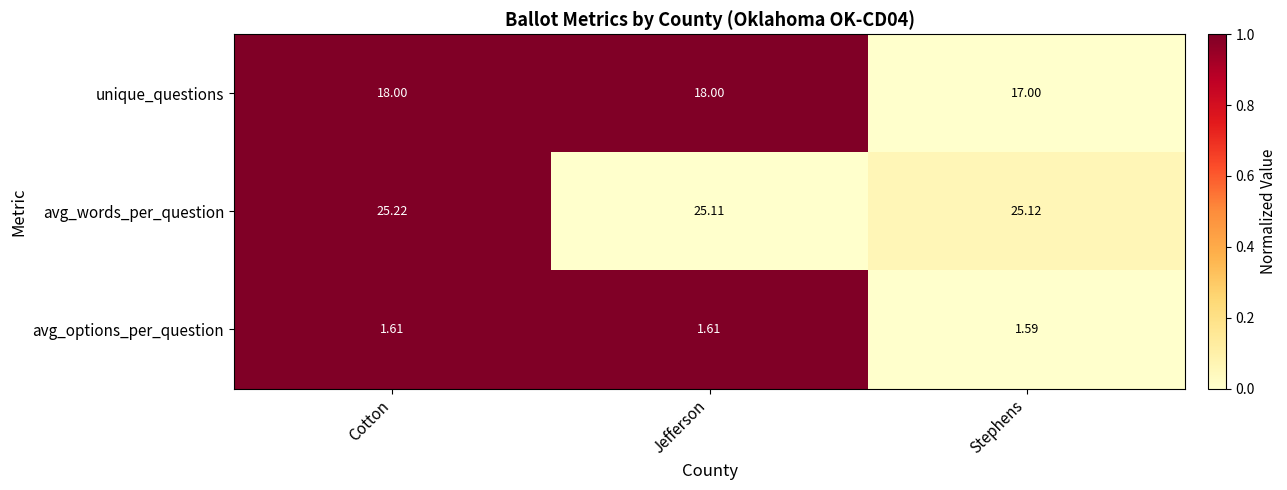

Rank the series at Stephens from lowest to highest value.

avg_options_per_question, unique_questions, avg_words_per_question